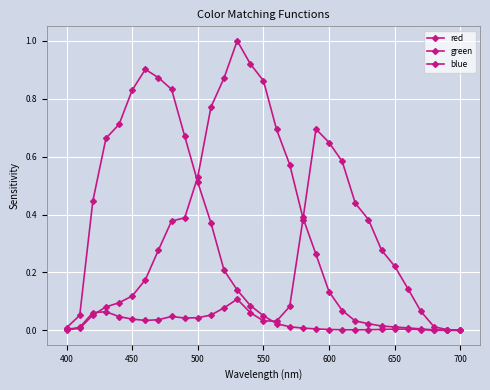

Reading left to right, transcribe all the data shown in this chart.

red: 0.0	0.0	0.1	0.1	0.0	0.0	0.0	0.0	0.0	0.0	0.0	0.1	0.1	0.1	0.1	0.0	0.0	0.1	0.4	0.7	0.6	0.6	0.4	0.4	0.3	0.2	0.1	0.1	0.0	0.0	0.0
green: 0.0	0.0	0.1	0.1	0.1	0.1	0.2	0.3	0.4	0.4	0.5	0.8	0.9	1.0	0.9	0.9	0.7	0.6	0.4	0.3	0.1	0.1	0.0	0.0	0.0	0.0	0.0	0.0	0.0	0.0	0.0
blue: 0.0	0.1	0.4	0.7	0.7	0.8	0.9	0.9	0.8	0.7	0.5	0.4	0.2	0.1	0.1	0.1	0.0	0.0	0.0	0.0	0.0	0.0	0.0	0.0	0.0	0.0	0.0	0.0	0.0	0.0	0.0